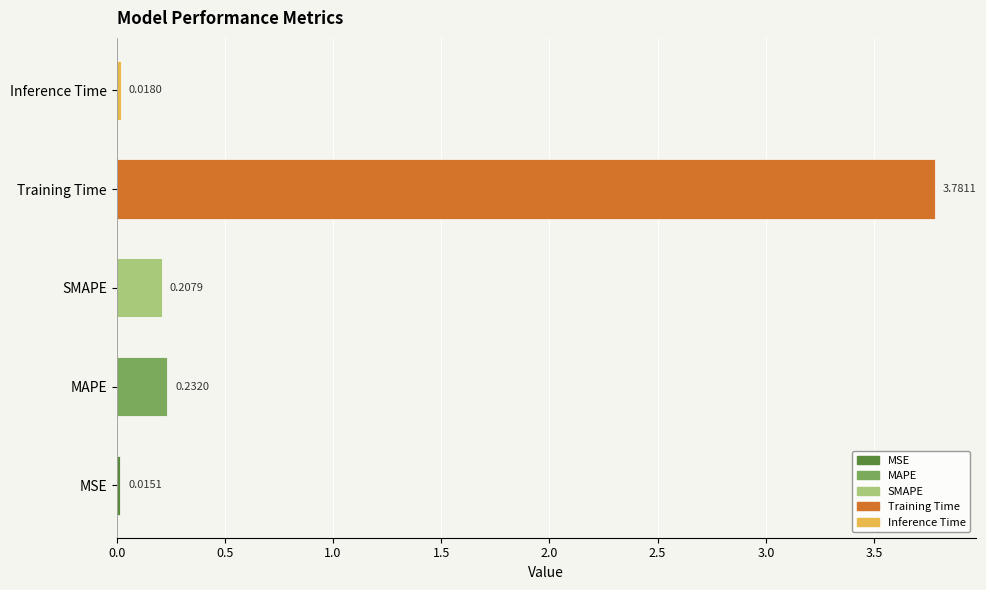

What is the difference between the maximum and minimum values?

3.8